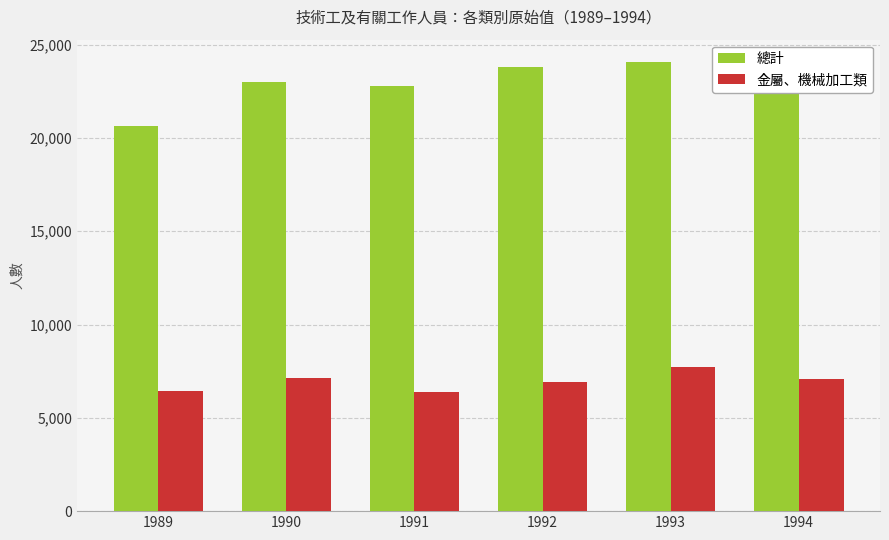

How many data points does each series have?

6